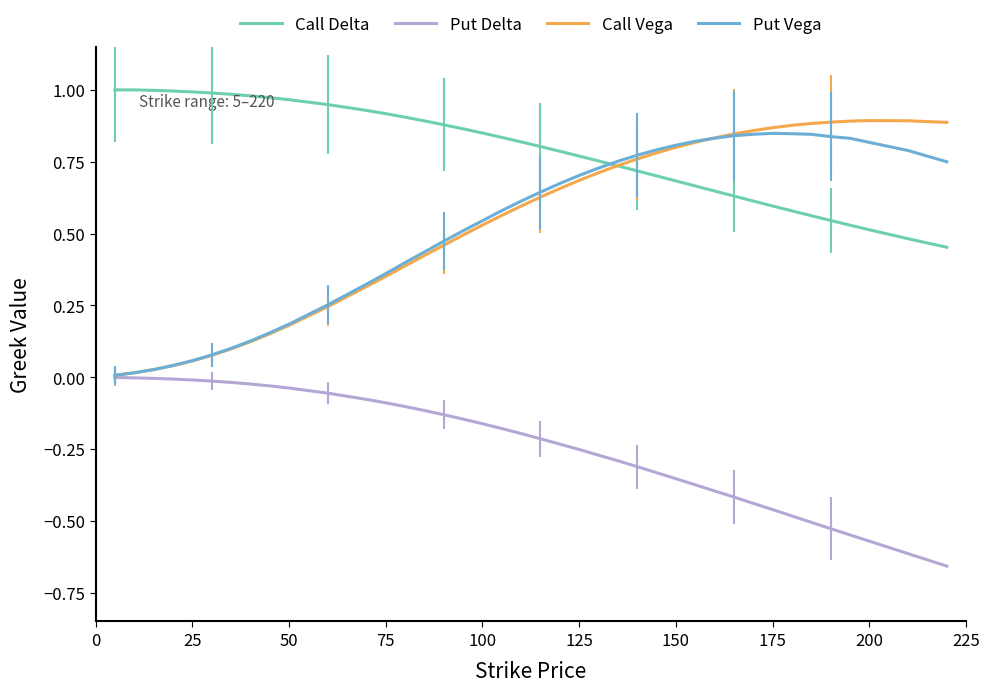

Which series has the largest total across all categories?

Call Delta